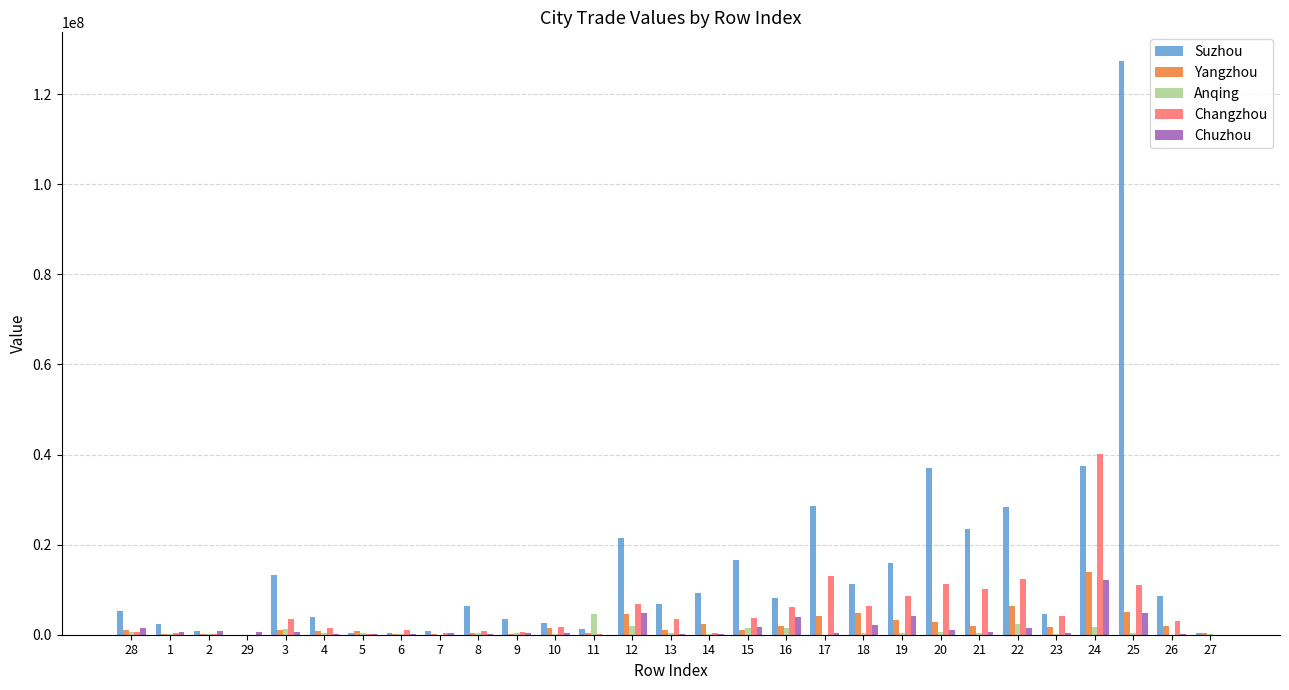

Which label corresponds to the largest value in the chart?

25